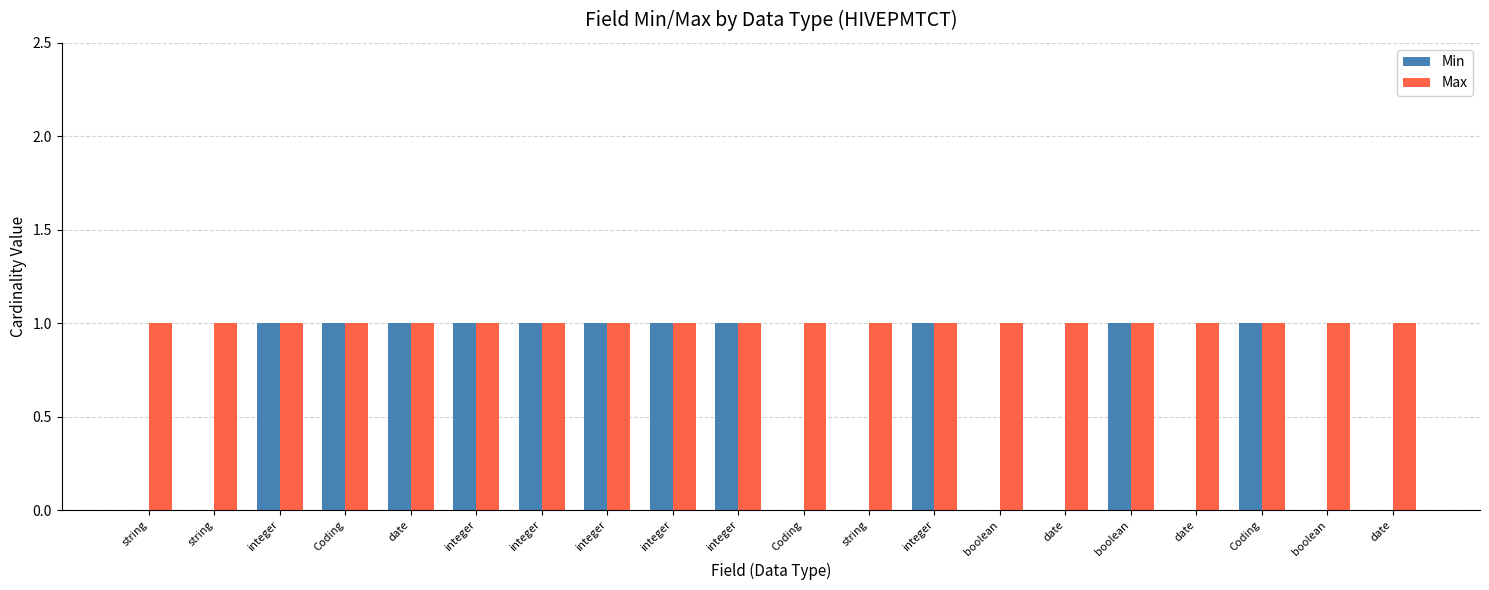

What is the label of the 16th bar from the right?

date